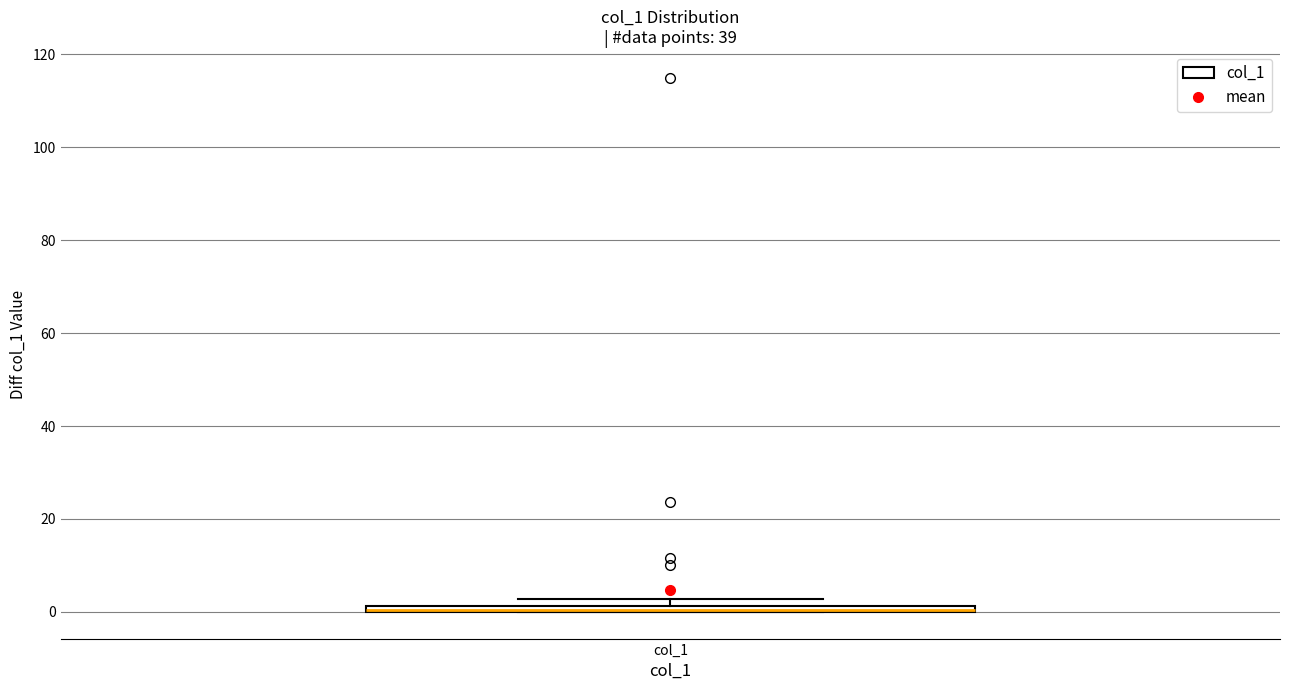

Where is the lower edge of the box for col_1 on the y-axis? The values are not printed on the chart, so give them approximately, as read against the axis.

0